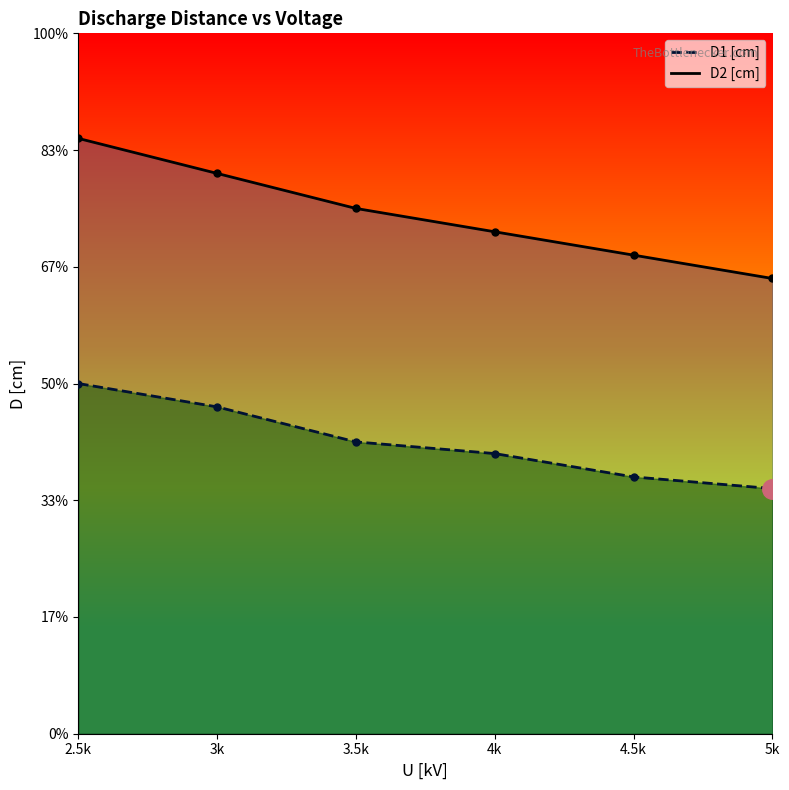

At which label does D2 [cm] first exceed 4?

2.5k